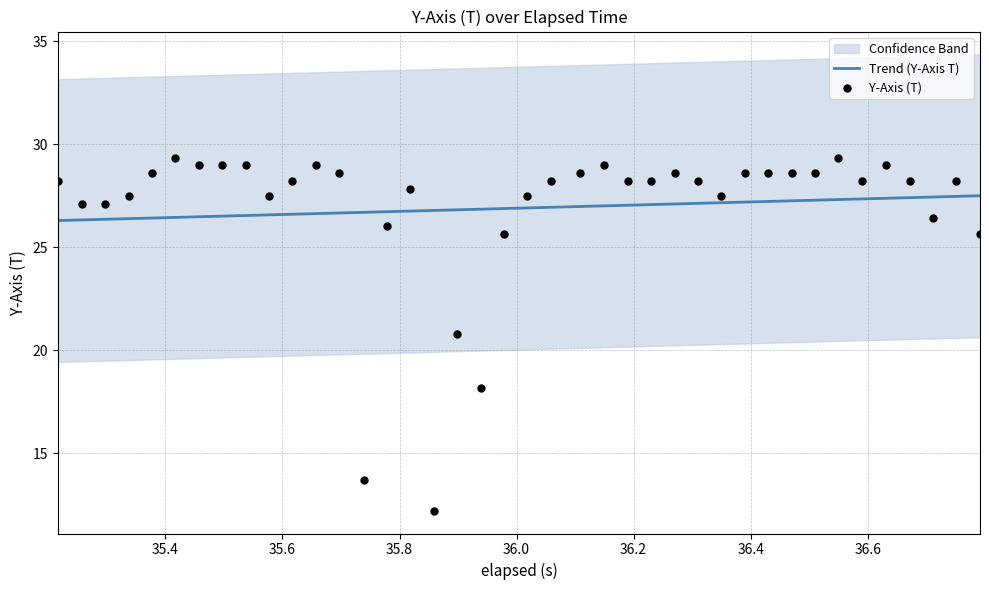

Which series has the largest total across all categories?

Trend (Y-Axis T)